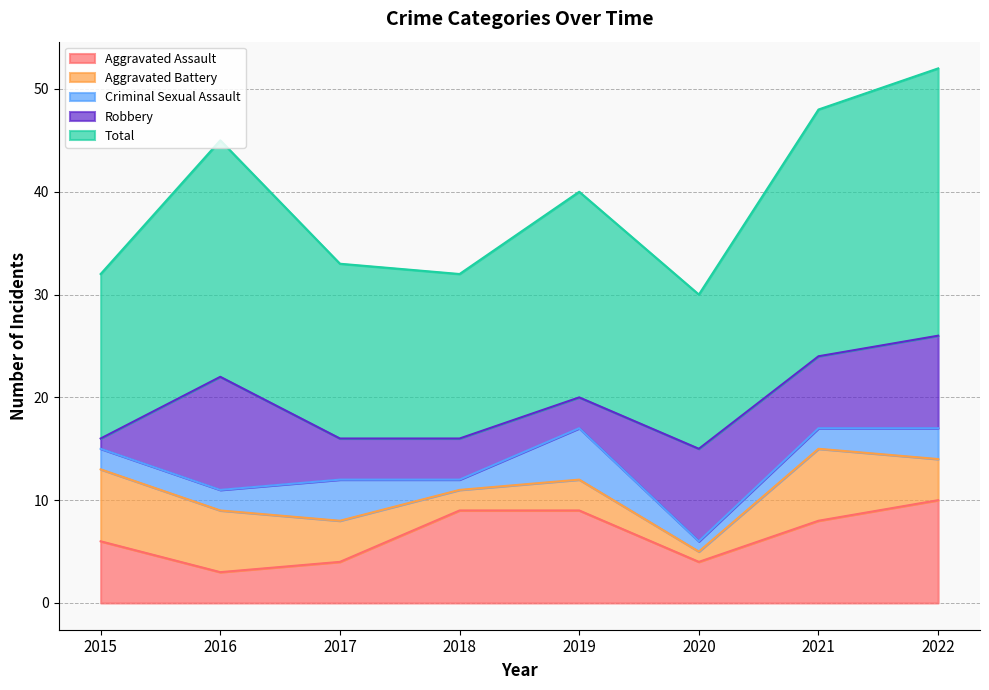

How many interior local peaks does the Total series have?

2